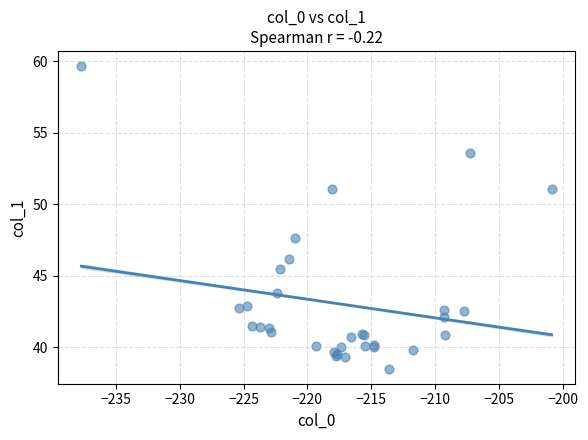

What Y value in the scatter plot is closest to 49?

47.6